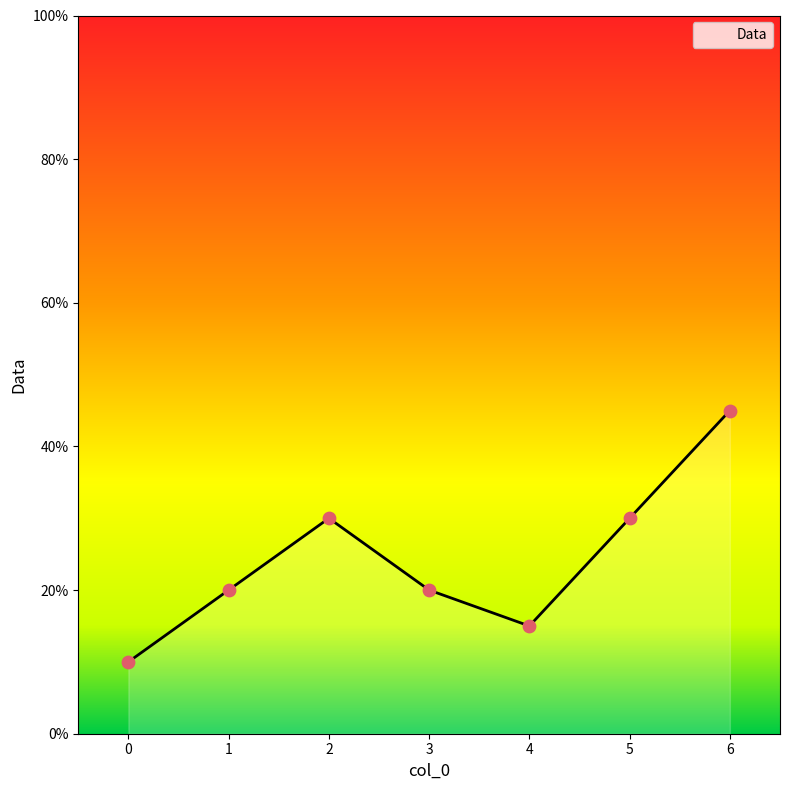

Between 5 and 0, which is larger?

5